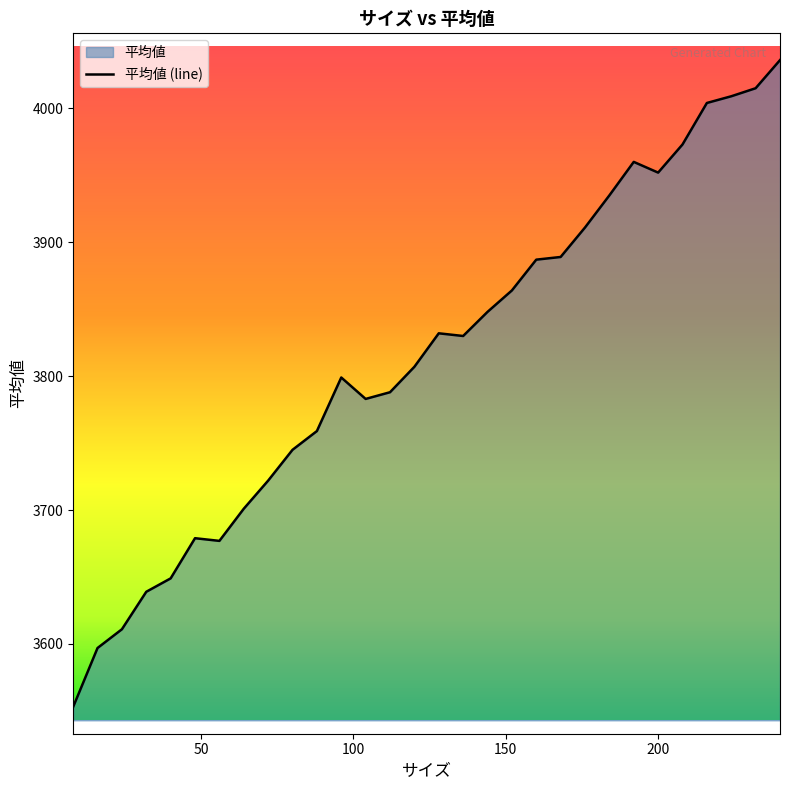

What is the maximum value shown in the chart?

4036